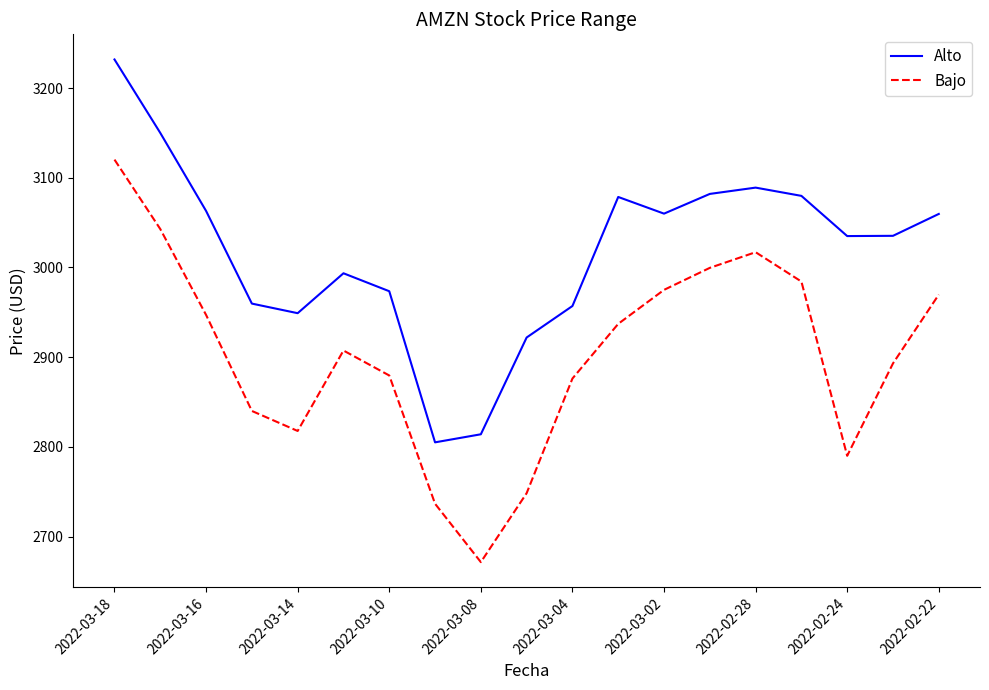

Which series has the largest total across all categories?

Alto